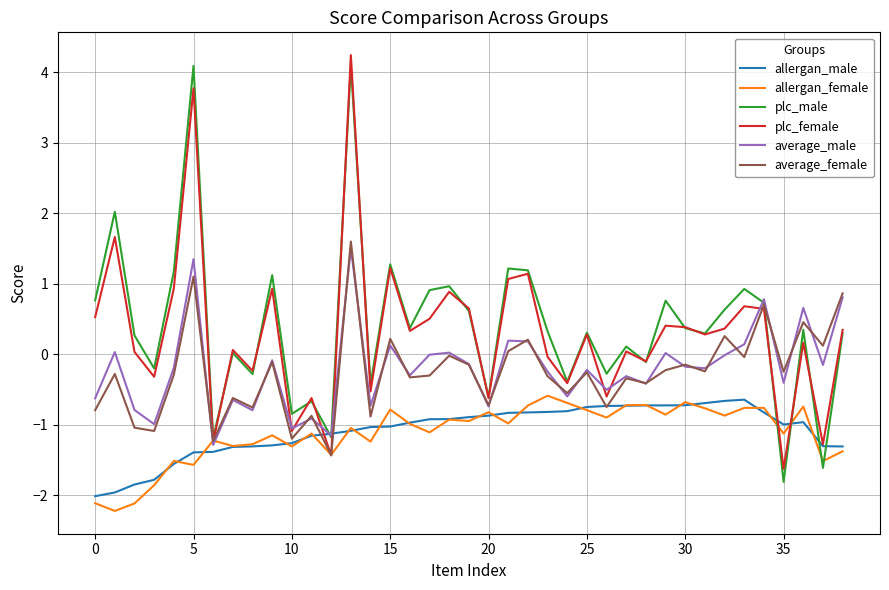

What is the minimum value shown in the chart?

-2.2